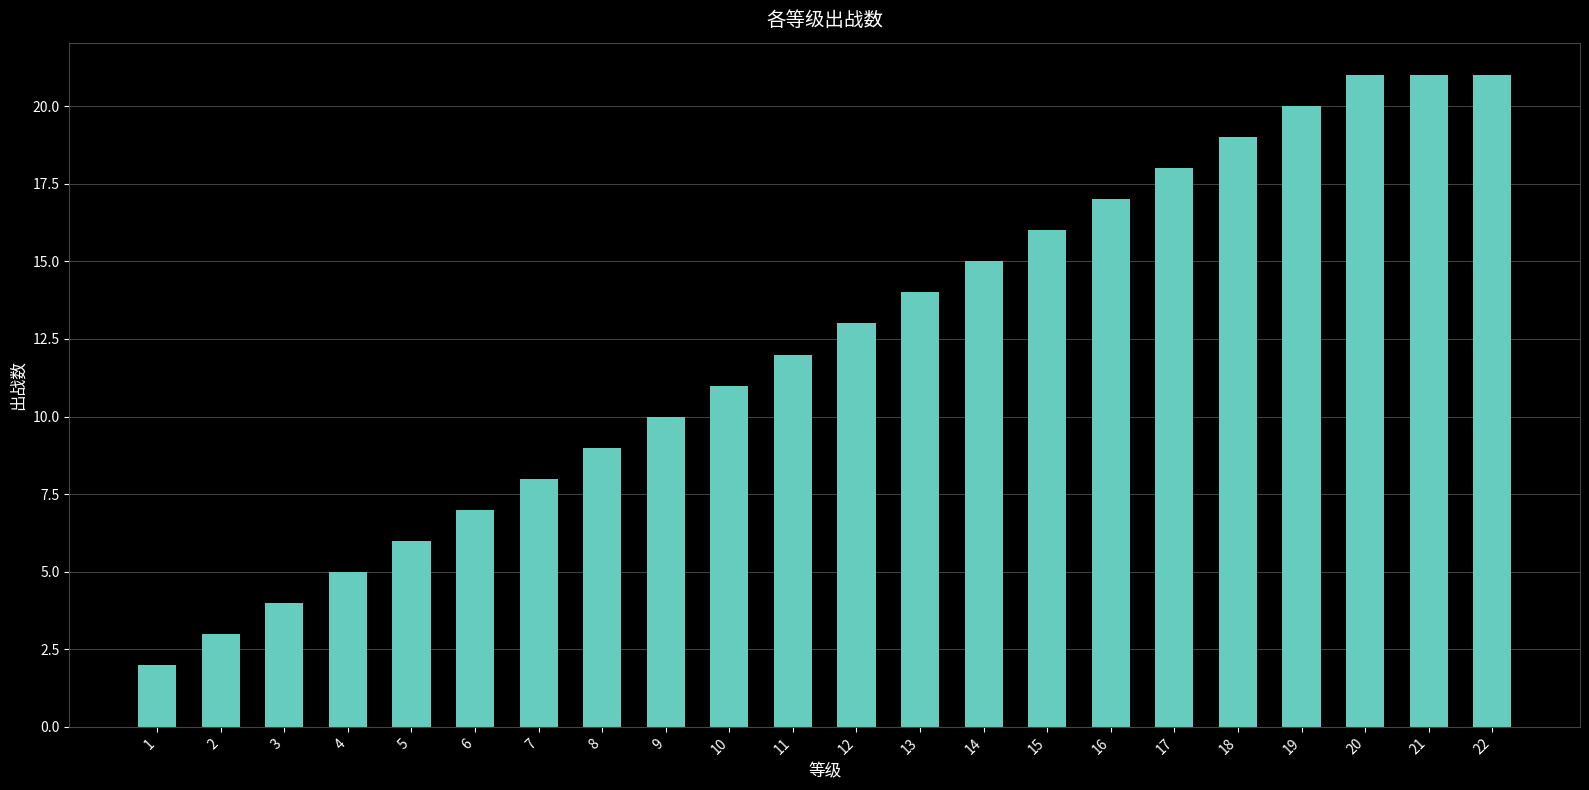

What is the minimum value shown in the chart?

2